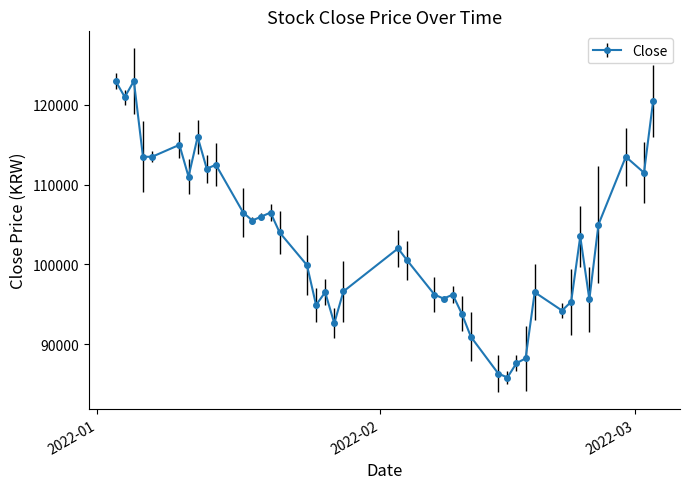

What is the difference between the maximum and minimum values?

37200